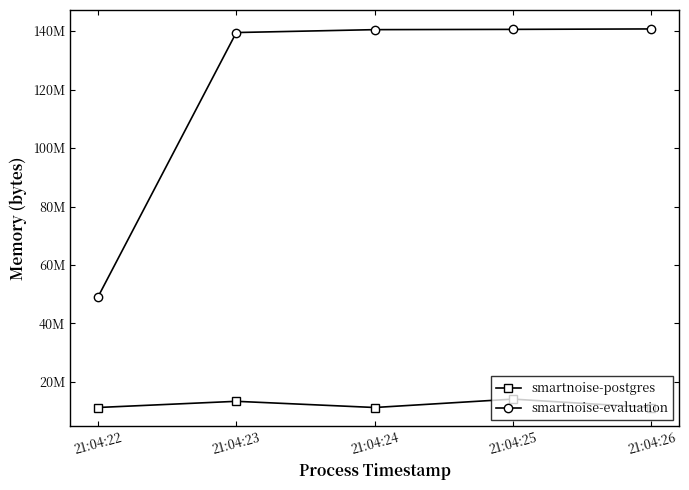

What is the difference between the highest and lowest values at 21:04:26?

129470464